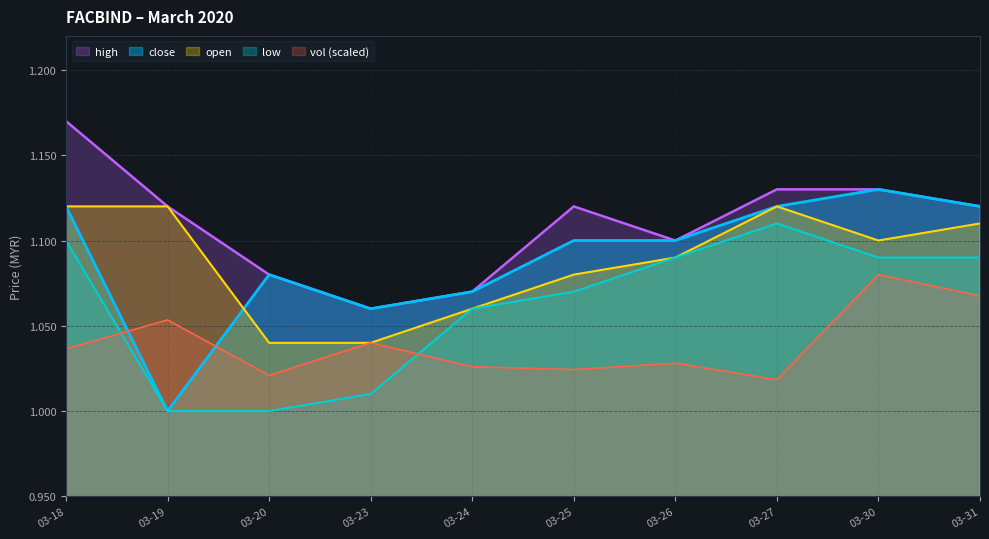

Does the chart display data point markers on the line(s)?

No